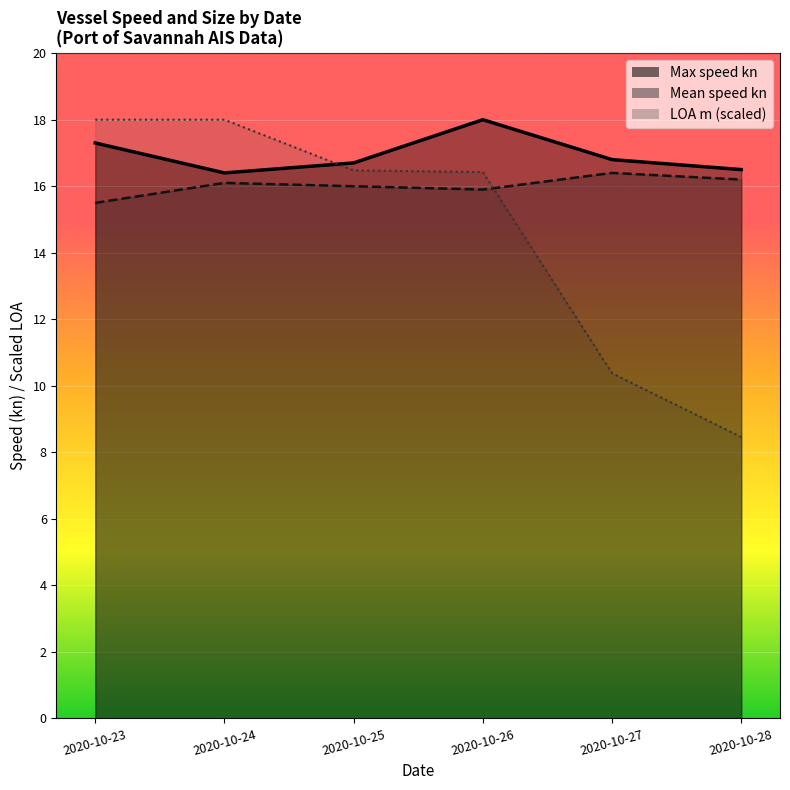

True or false: Max speed kn has more than 2 points higher than both neighbors.

False